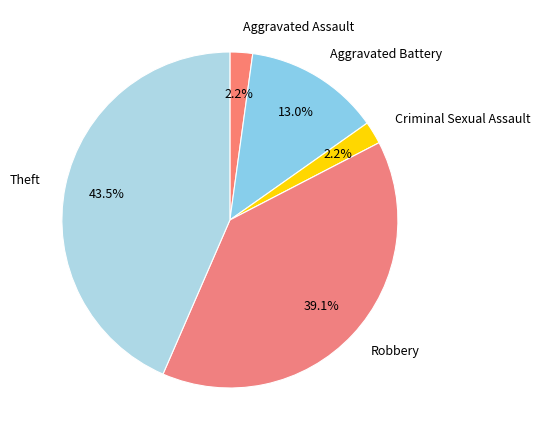

Which category has the biggest portion of the pie?

Theft